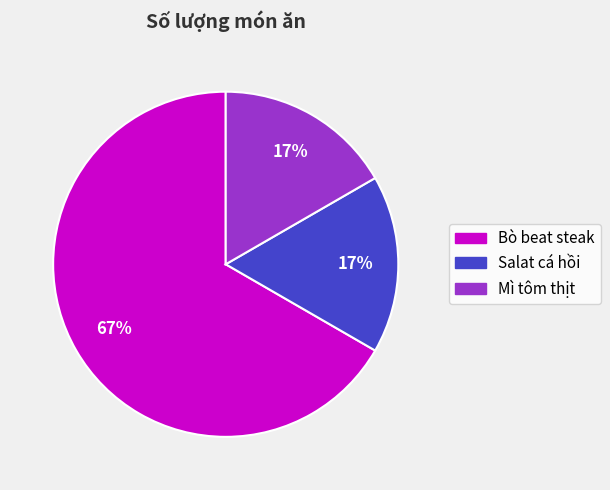

Between Bò beat steak and Salat cá hồi, which is larger?

Bò beat steak